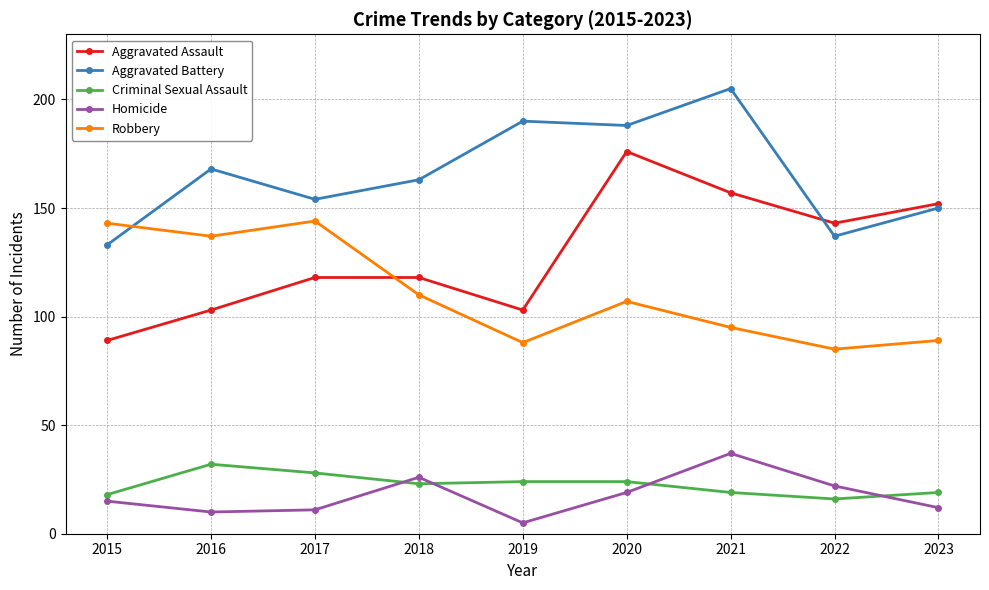

What is the difference between the second highest and second lowest values in the Robbery series?

55